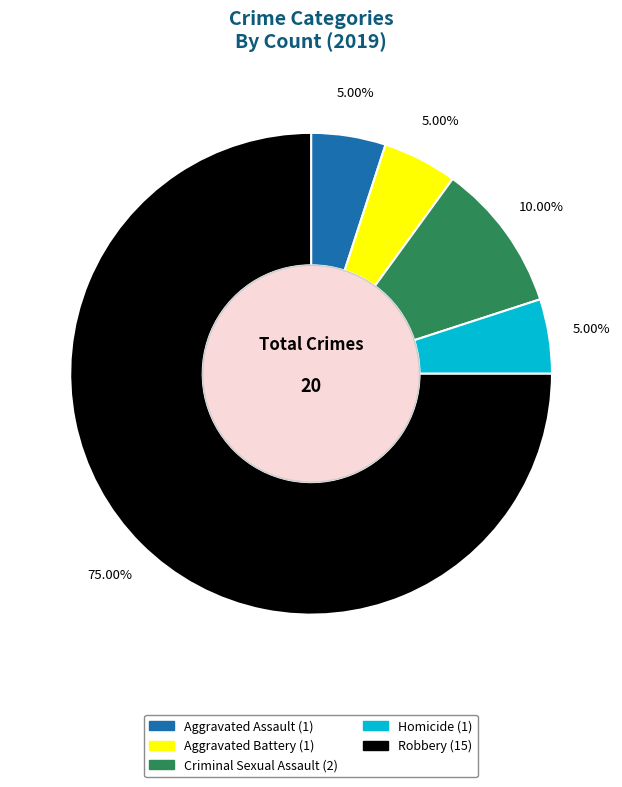

To the nearest percent, what portion does Criminal Sexual Assault represent?

10%